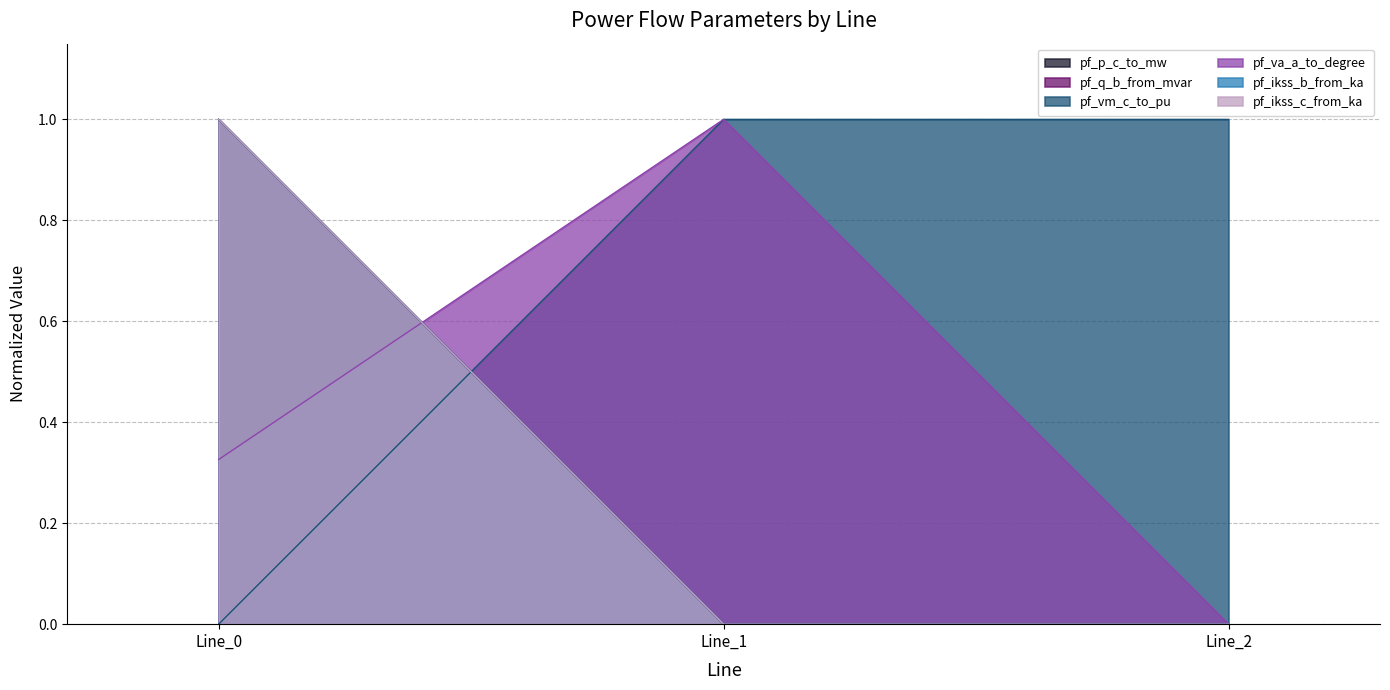

Where is pf_vm_c_to_pu nearest to the value 0?

Line_0